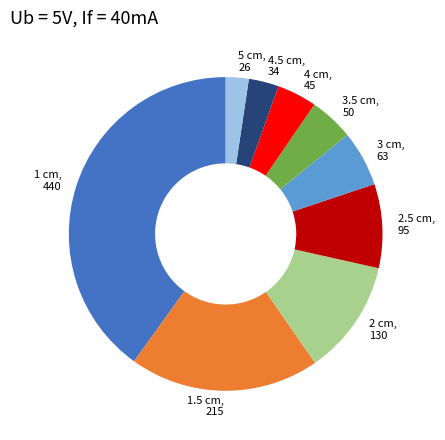

Is it true that 1 cm is 40% of the pie?

True